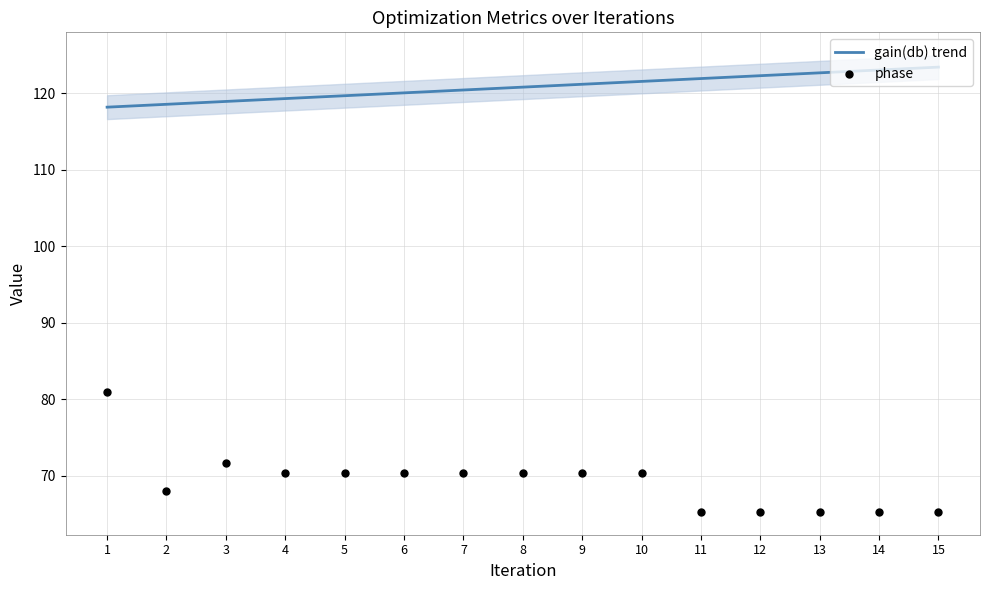

Which series has the largest Y range (max minus min)?

phase